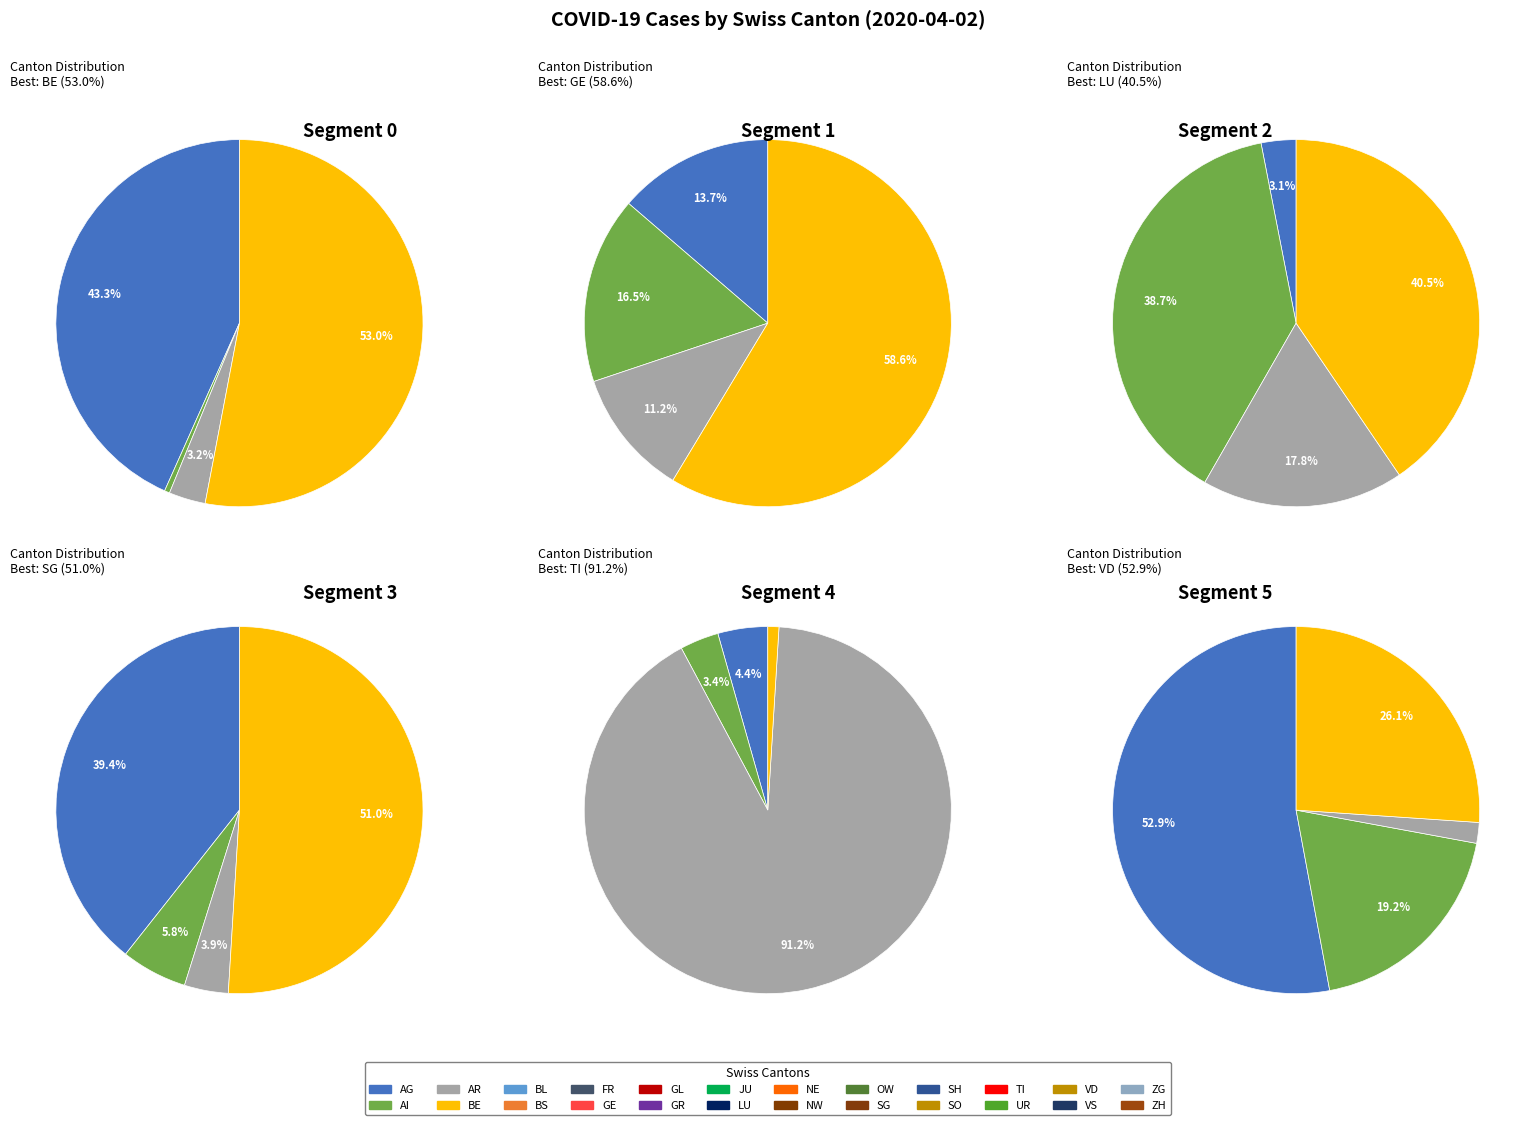

Does any single category account for the majority?

No